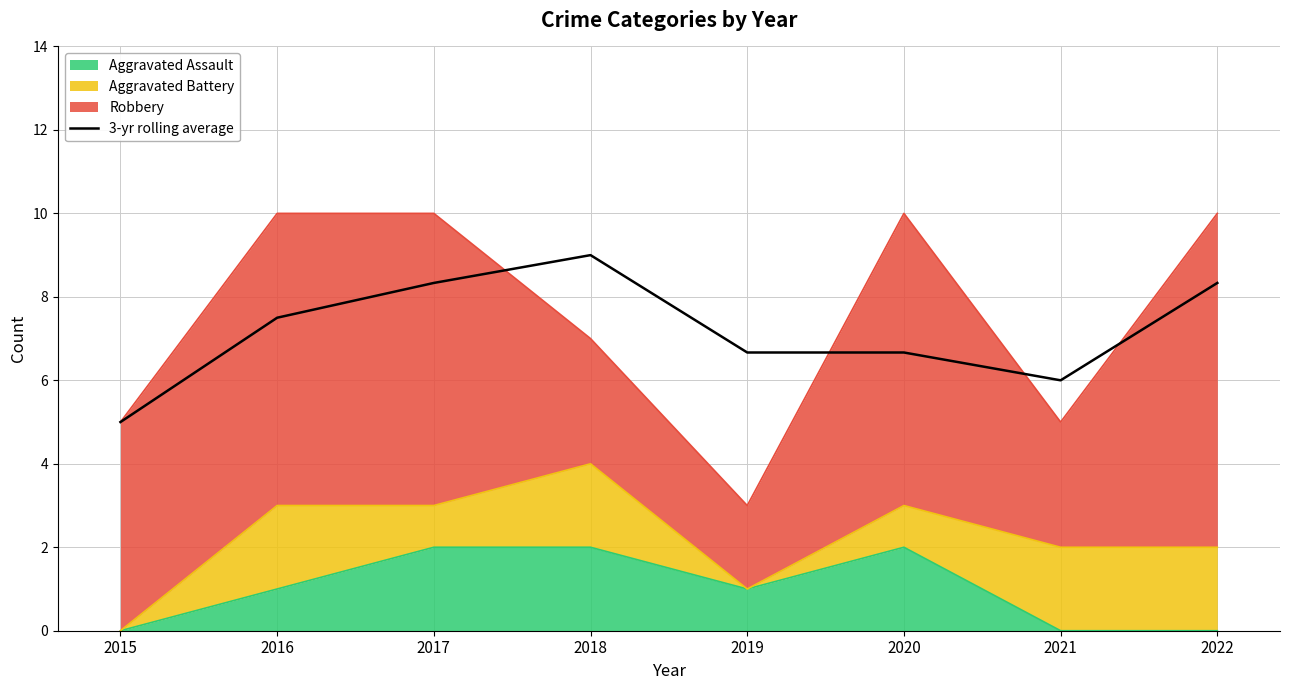

Reading left to right, what are all the values shown in this chart?

5.0	7.5	8.3	9.0	6.7	6.7	6.0	8.3